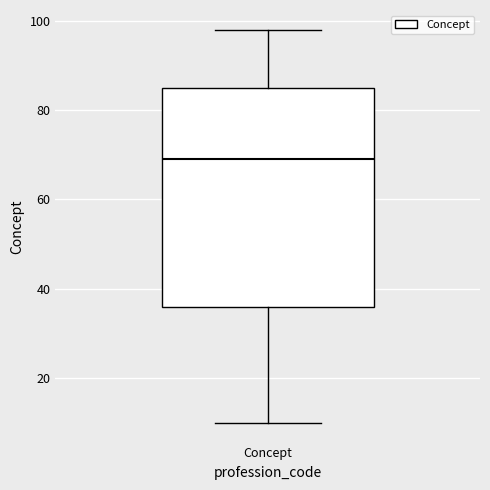

Where is the upper edge of the box for Concept on the y-axis? The values are not printed on the chart, so give them approximately, as read against the axis.

86